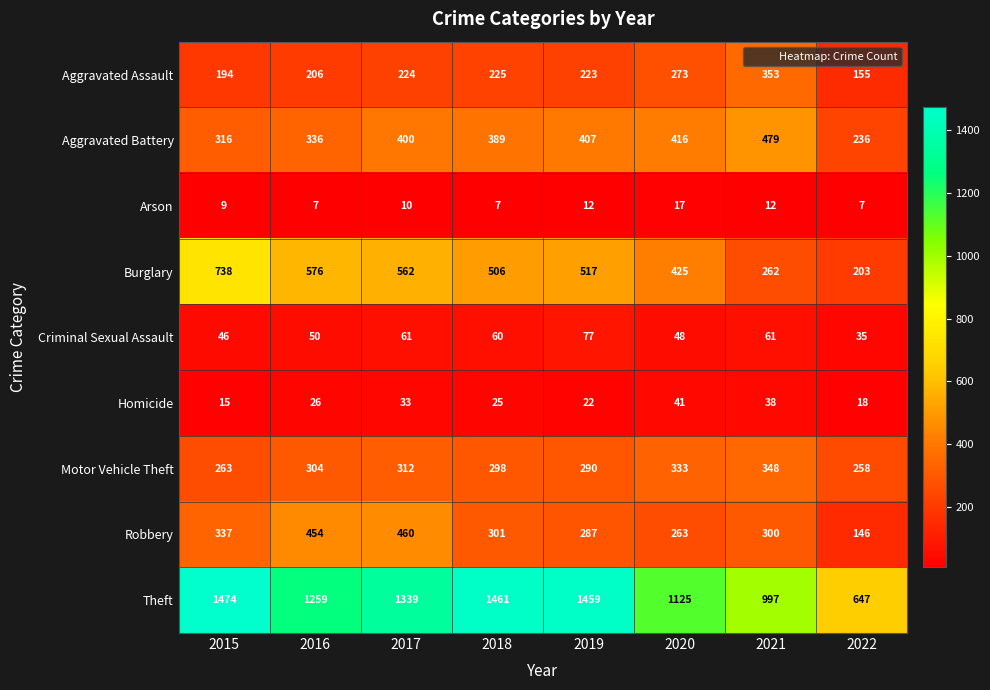

Rank the series by their maximum value, from lowest to highest.

Arson, Homicide, Criminal Sexual Assault, Motor Vehicle Theft, Aggravated Assault, Robbery, Aggravated Battery, Burglary, Theft